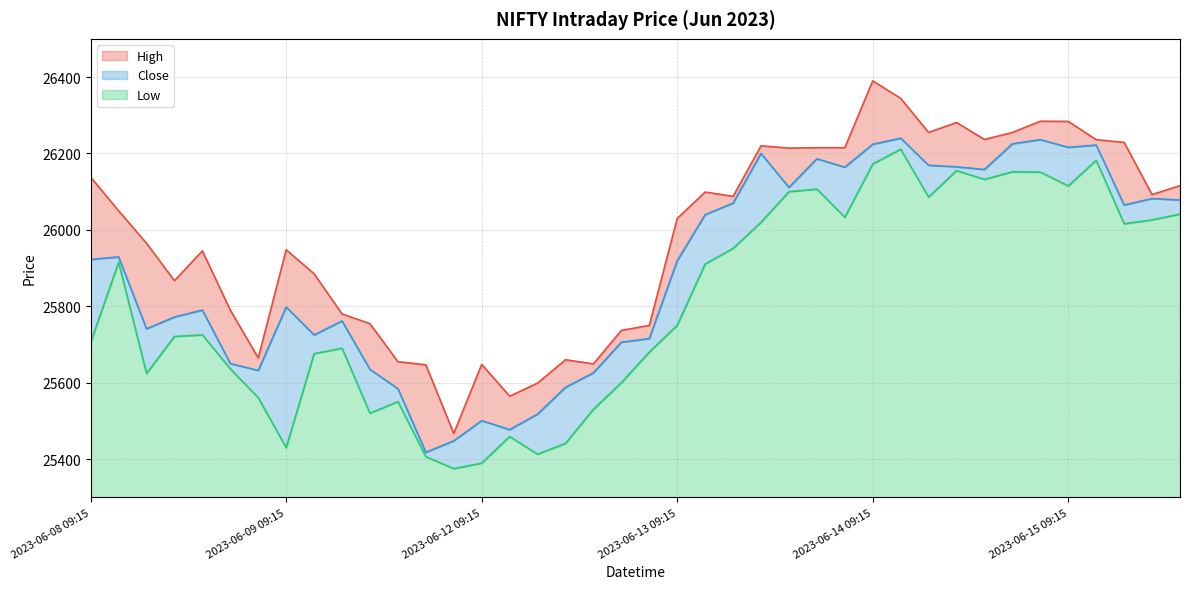

What is the greatest value displayed?

26389.9